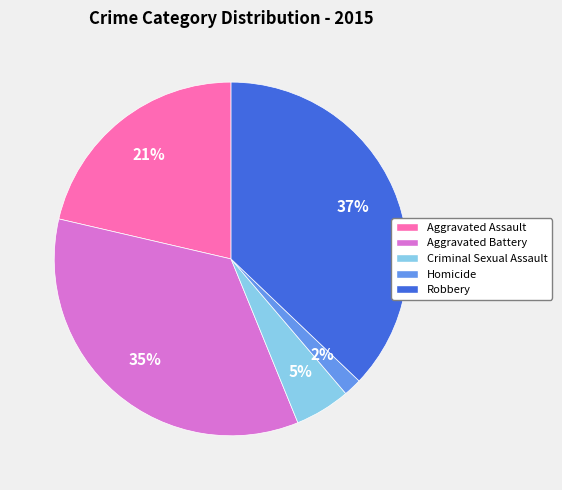

Which slice is the smallest?

Homicide